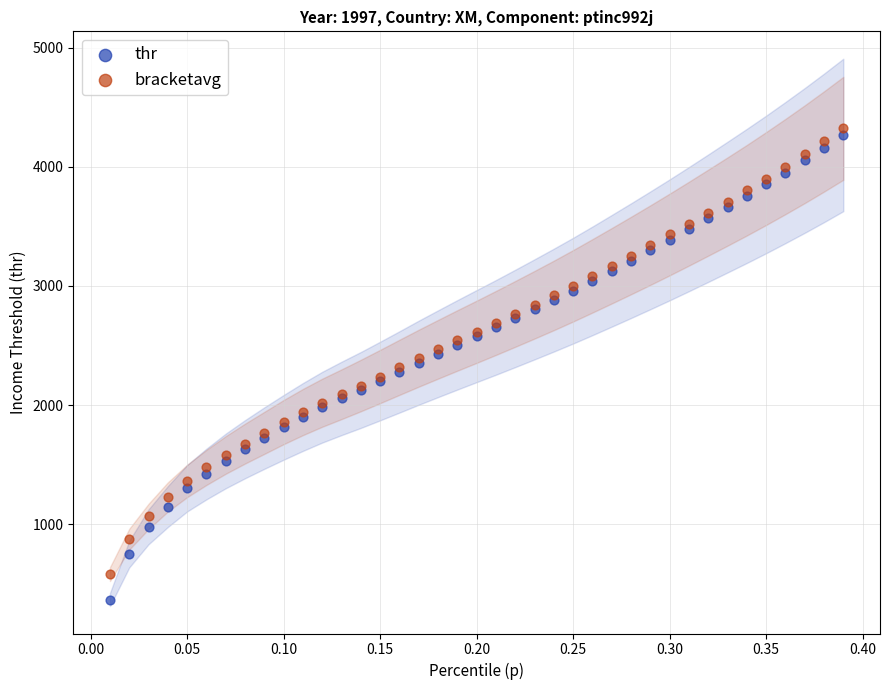

Which series contains the lowest Y value?

thr